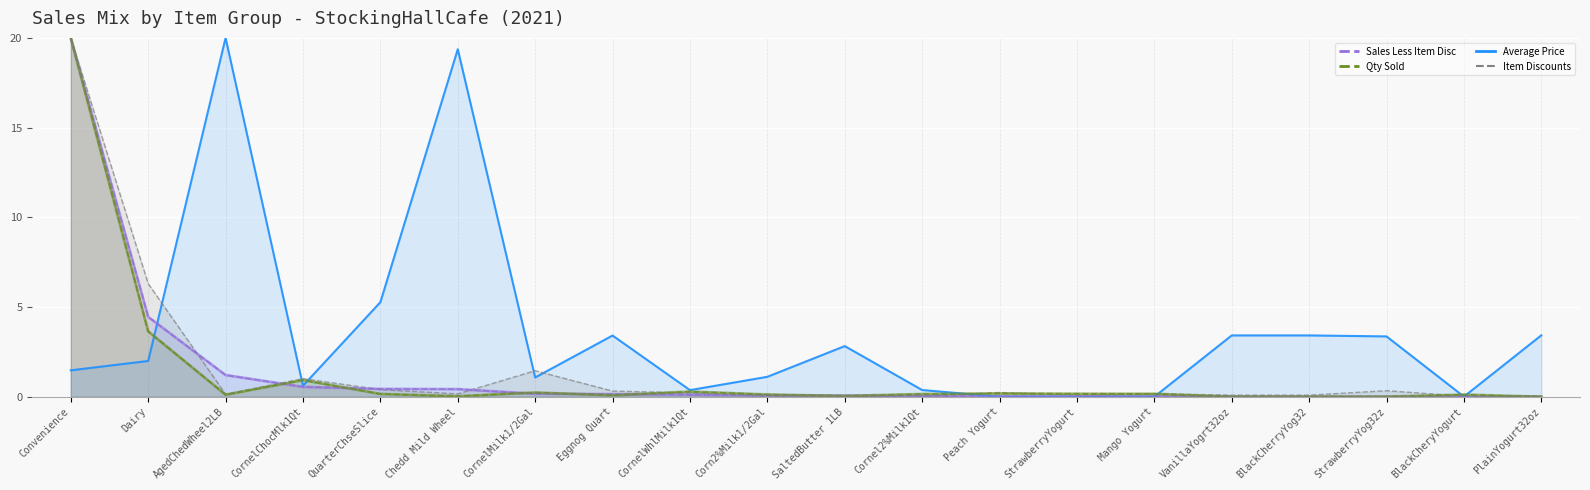

Reading left to right, what are all the values shown in this chart?

Qty Sold: Convenience=20.0	Dairy=3.6	AgedChedWheel2LB=0.1	CornelChocMlk1Qt=0.9	QuarterChseSlice=0.2	Chedd Mild Wheel=0.0	CornelMilk1/2Gal=0.2	Eggnog Quart=0.1	CornelWhlMilk1Qt=0.3	Corn2%Milk1/2Gal=0.1	SaltedButter 1LB=0.0	Cornel2%Milk1Qt=0.1	Peach Yogurt=0.2	StrawberryYogurt=0.2	Mango Yogurt=0.2	VanillaYogrt32oz=0.0	BlackCherryYog32=0.0	StrawberryYog32z=0.0	BlackCheryYogurt=0.1	PlainYogurt32oz=0.0
Sales Less Item Disc: Convenience=20.0	Dairy=4.5	AgedChedWheel2LB=1.2	CornelChocMlk1Qt=0.5	QuarterChseSlice=0.4	Chedd Mild Wheel=0.4	CornelMilk1/2Gal=0.2	Eggnog Quart=0.1	CornelWhlMilk1Qt=0.1	Corn2%Milk1/2Gal=0.1	SaltedButter 1LB=0.1	Cornel2%Milk1Qt=0.0	Peach Yogurt=0.0	StrawberryYogurt=0.0	Mango Yogurt=0.0	VanillaYogrt32oz=0.0	BlackCherryYog32=0.0	StrawberryYog32z=0.0	BlackCheryYogurt=0.0	PlainYogurt32oz=0.0
Item Discounts: Convenience=20.0	Dairy=6.3	AgedChedWheel2LB=0.1	CornelChocMlk1Qt=1.0	QuarterChseSlice=0.4	Chedd Mild Wheel=0.2	CornelMilk1/2Gal=1.4	Eggnog Quart=0.3	CornelWhlMilk1Qt=0.2	Corn2%Milk1/2Gal=0.0	SaltedButter 1LB=0.0	Cornel2%Milk1Qt=0.0	Peach Yogurt=0.2	StrawberryYogurt=0.1	Mango Yogurt=0.2	VanillaYogrt32oz=0.1	BlackCherryYog32=0.1	StrawberryYog32z=0.3	BlackCheryYogurt=0.0	PlainYogurt32oz=0.0
Average Price: Convenience=1.5	Dairy=2.0	AgedChedWheel2LB=20.0	CornelChocMlk1Qt=0.6	QuarterChseSlice=5.3	Chedd Mild Wheel=19.4	CornelMilk1/2Gal=1.1	Eggnog Quart=3.4	CornelWhlMilk1Qt=0.4	Corn2%Milk1/2Gal=1.1	SaltedButter 1LB=2.8	Cornel2%Milk1Qt=0.4	Peach Yogurt=0.0	StrawberryYogurt=0.0	Mango Yogurt=0.0	VanillaYogrt32oz=3.4	BlackCherryYog32=3.4	StrawberryYog32z=3.4	BlackCheryYogurt=0.0	PlainYogurt32oz=3.4